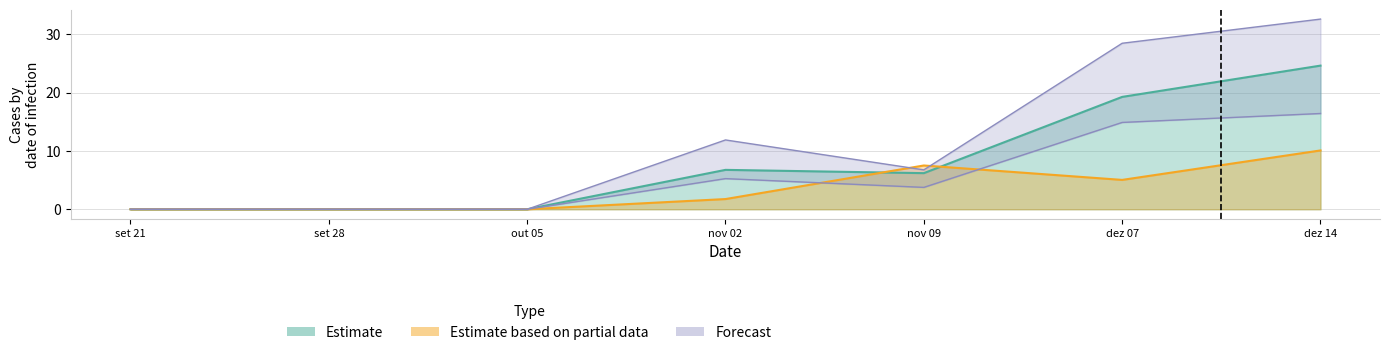

What is the greatest value displayed?

32.6